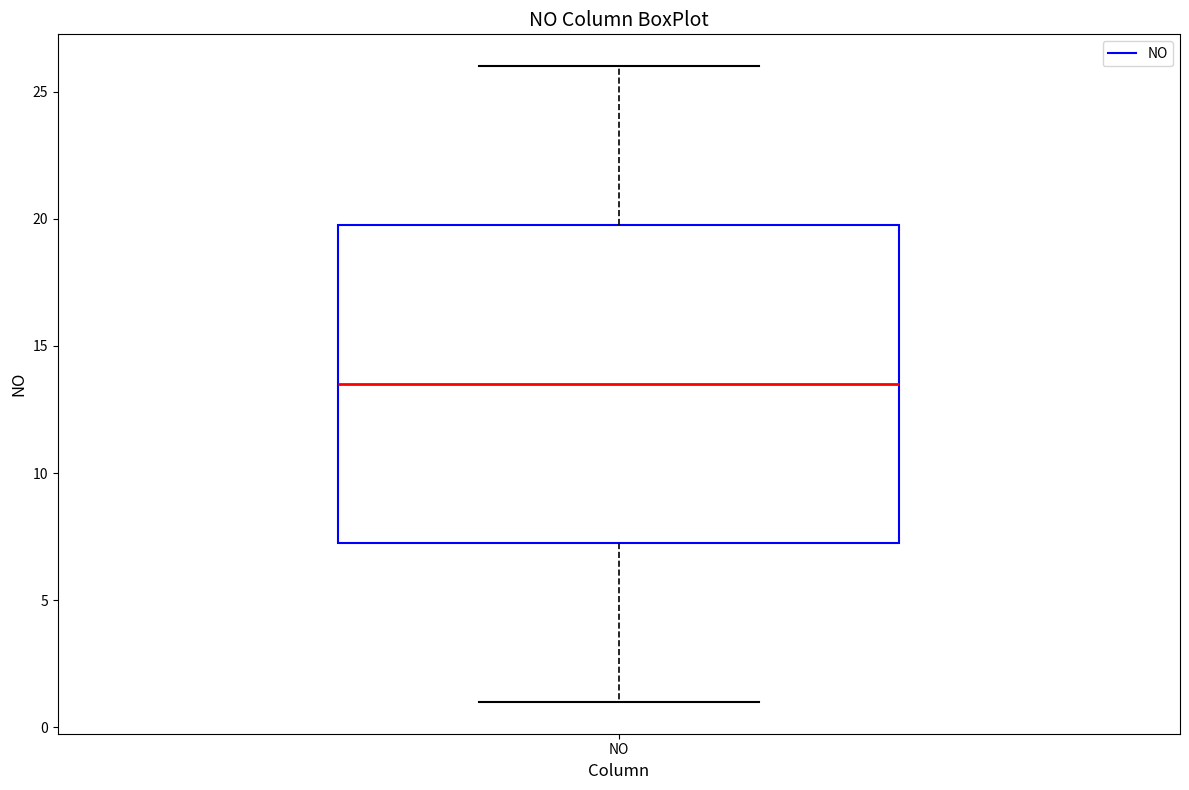

Transcribe this box plot: give where the median line is, the range the box spans, and where the two whiskers end, as read against the y-axis. The values are not printed on the chart, so give them approximately, as read against the axis.

median 13.5, box 7.5 to 20.0, whiskers 1.0 to 26.0